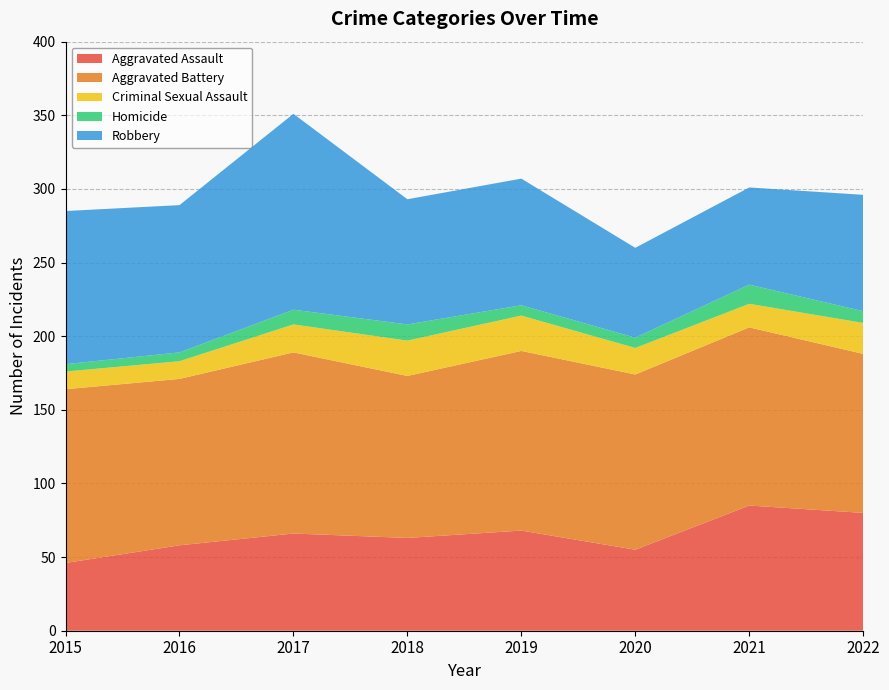

Reading left to right, extract all data points from this chart.

Aggravated Assault: 46	58	66	63	68	55	85	80
Aggravated Battery: 118	113	123	110	122	119	121	108
Criminal Sexual Assault: 12	12	19	24	24	18	16	21
Homicide: 5	6	10	11	7	7	13	8
Robbery: 104	100	133	85	86	61	66	79